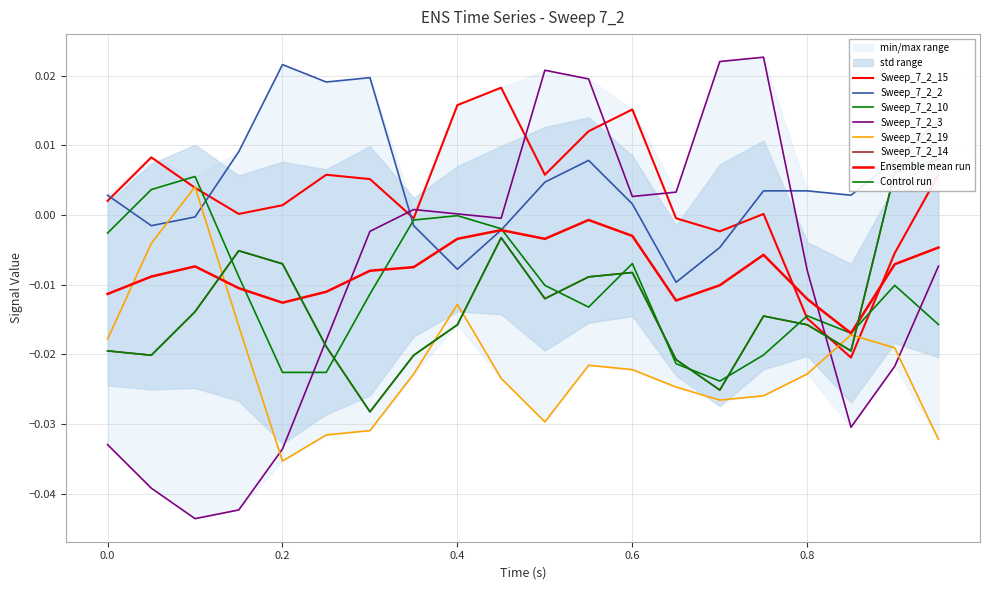

How many interior local peaks does the Sweep_7_2_10 series have?

5